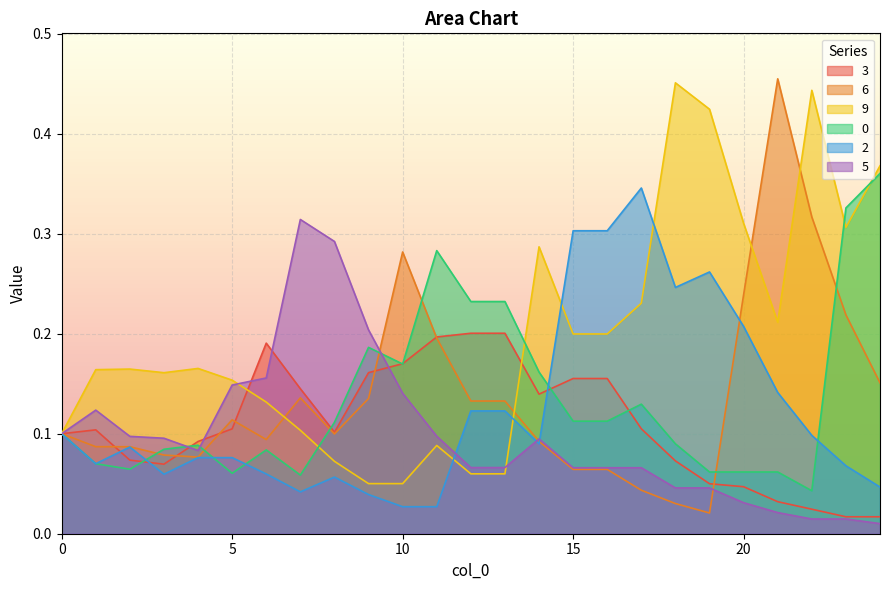

What is the difference between the second highest and second lowest values in the 3 series?

0.2